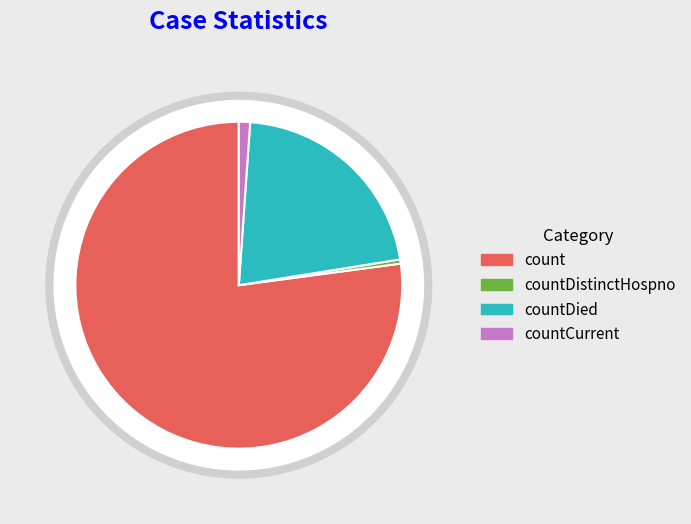

What is the largest slice in the pie chart?

count